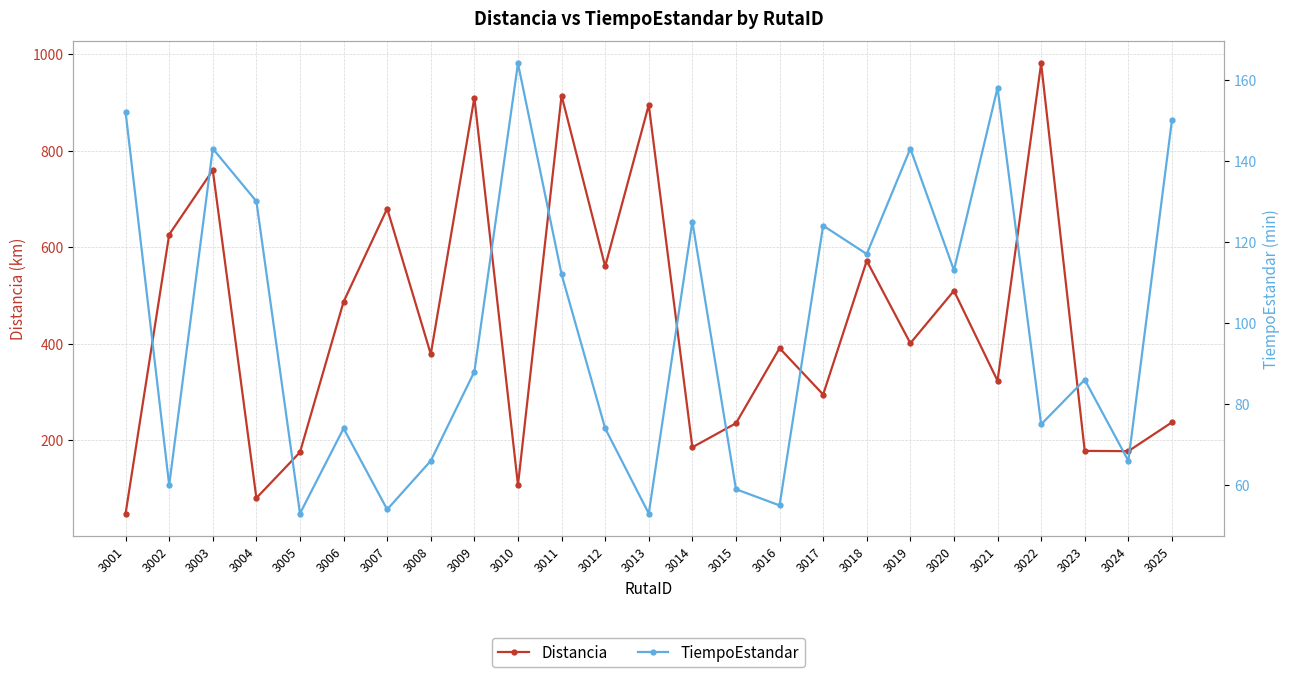

Which series has the largest total across all categories?

Distancia